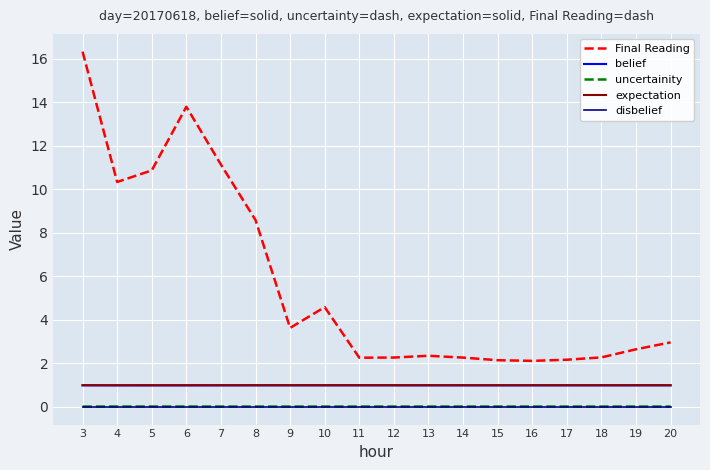

True or false: disbelief has a value of 0.0 at 12.

True